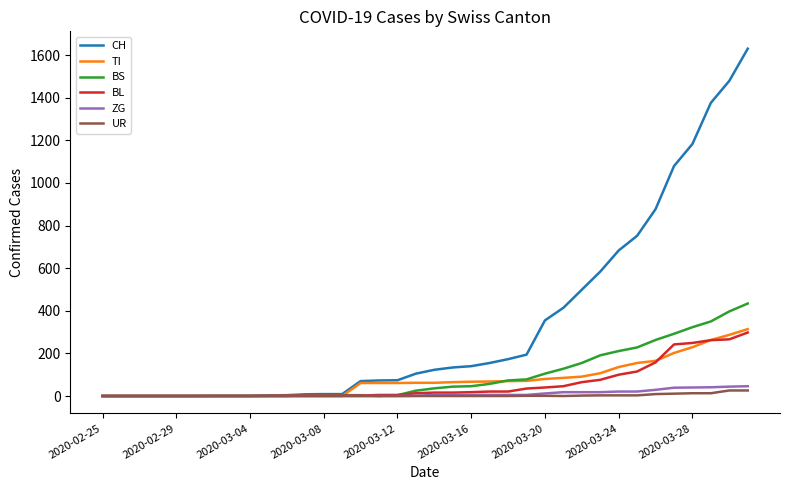

What is the highest value of the BS series?

434